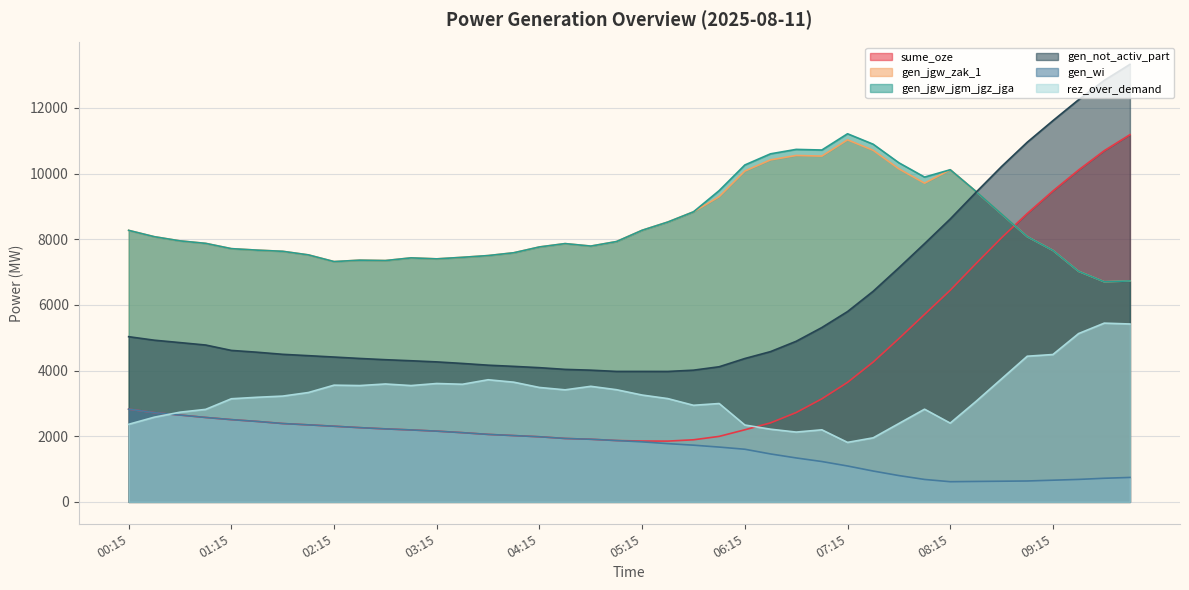

What is the difference between the maximum and second lowest values in the rez_over_demand series?

3494